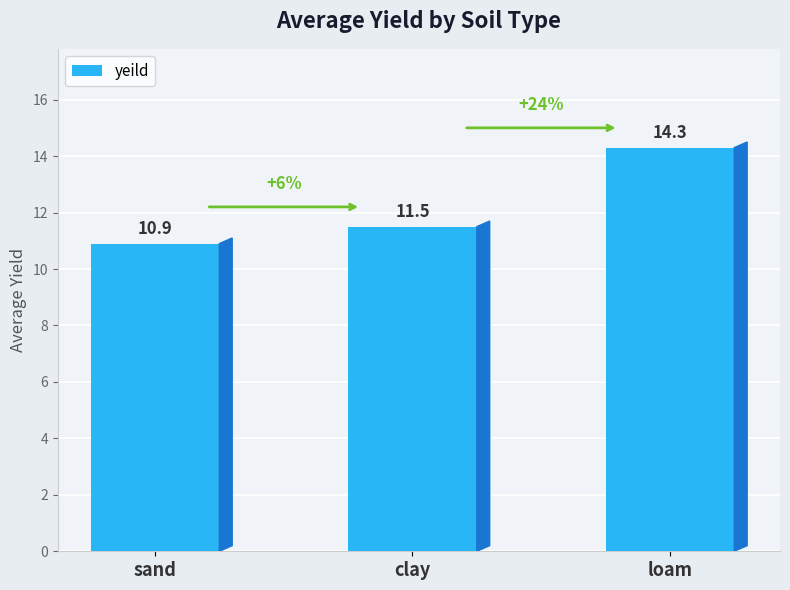

What is the sum of the values at loam and sand?

25.2